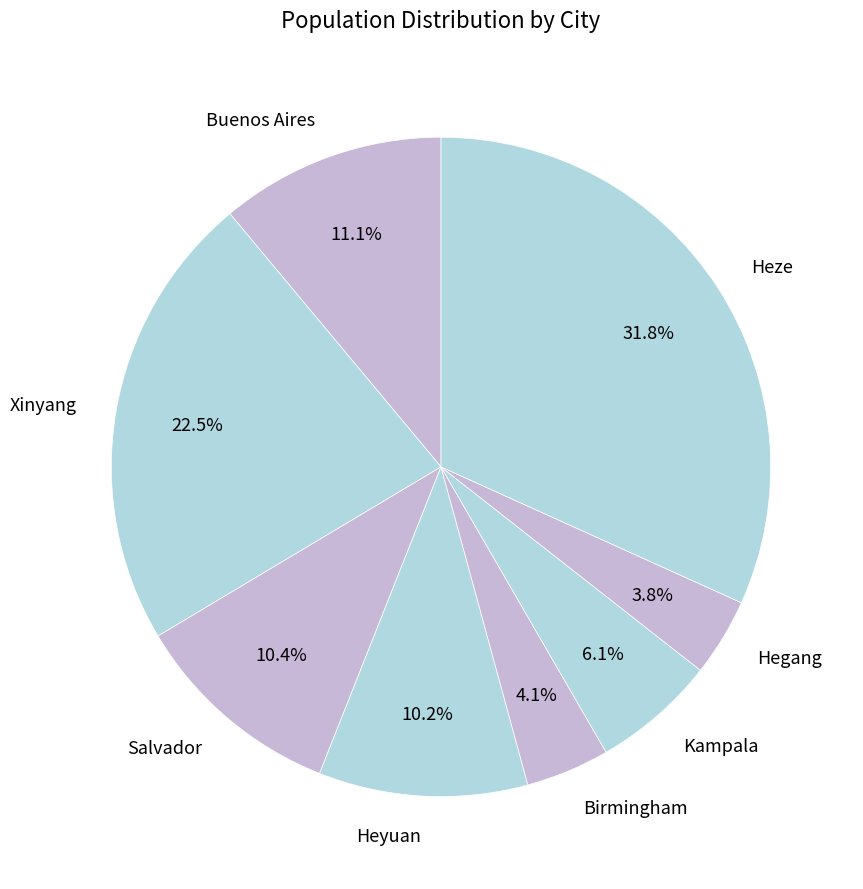

To the nearest percent, what portion does Buenos Aires represent?

11%